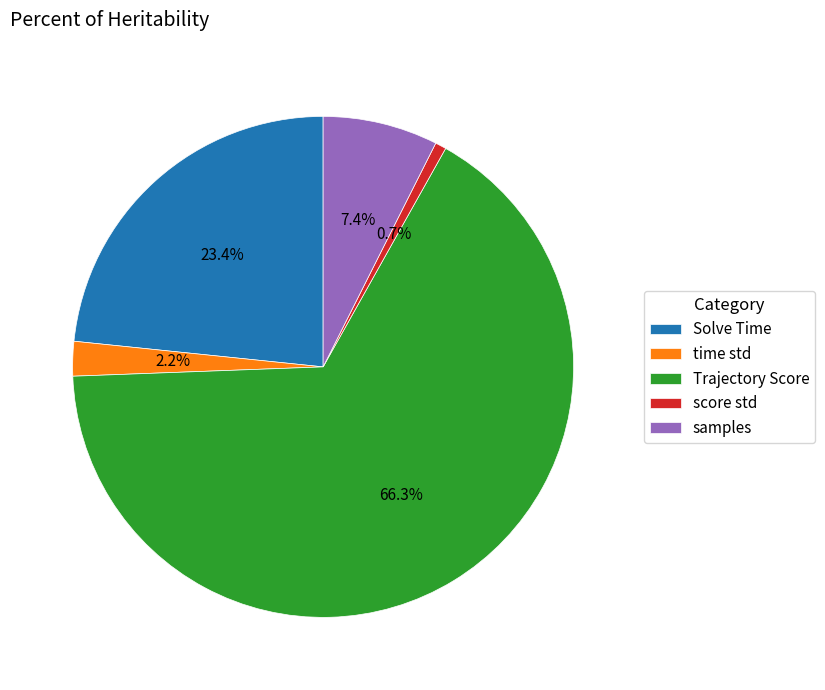

What percentage is the samples slice, to the nearest percent?

7%